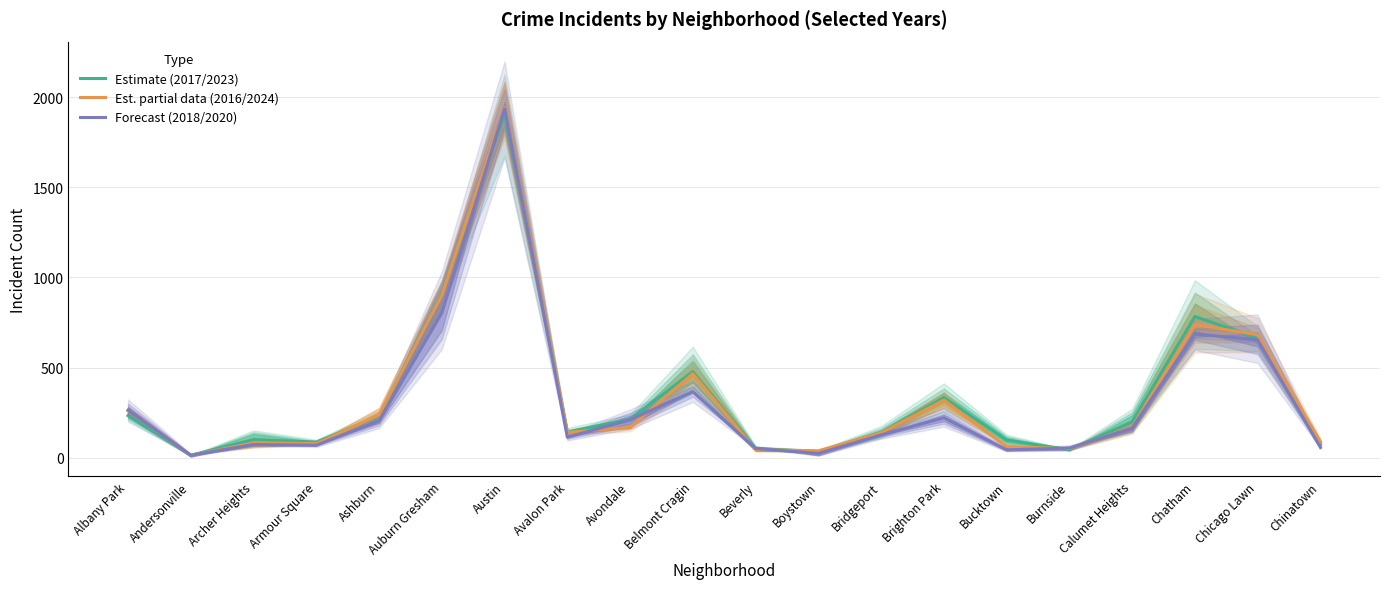

How many data points in Estimate (teal) are less than 199?

10